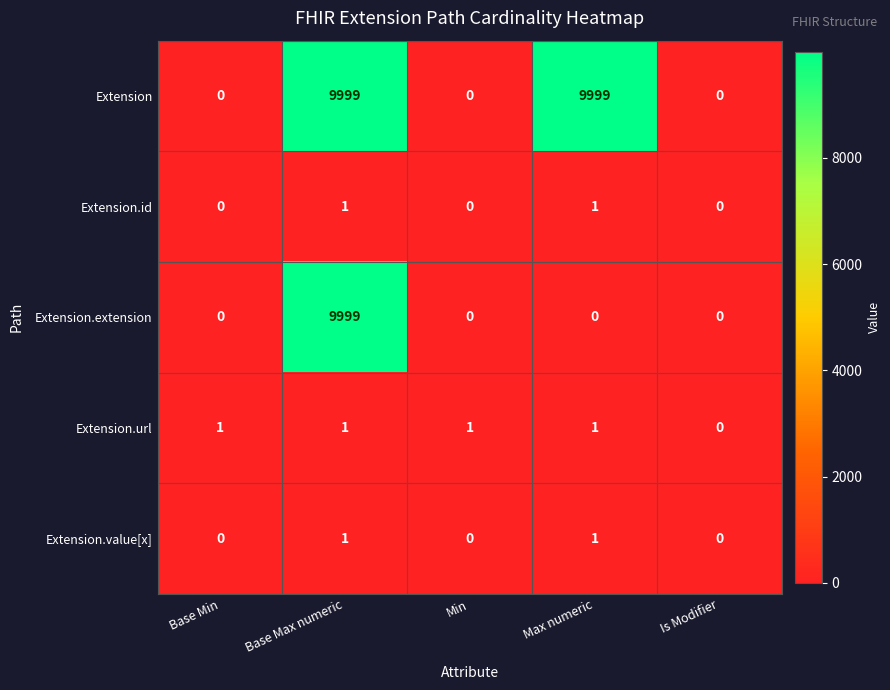

True or false: Extension.extension has a value of -4108 at Base Min.

False